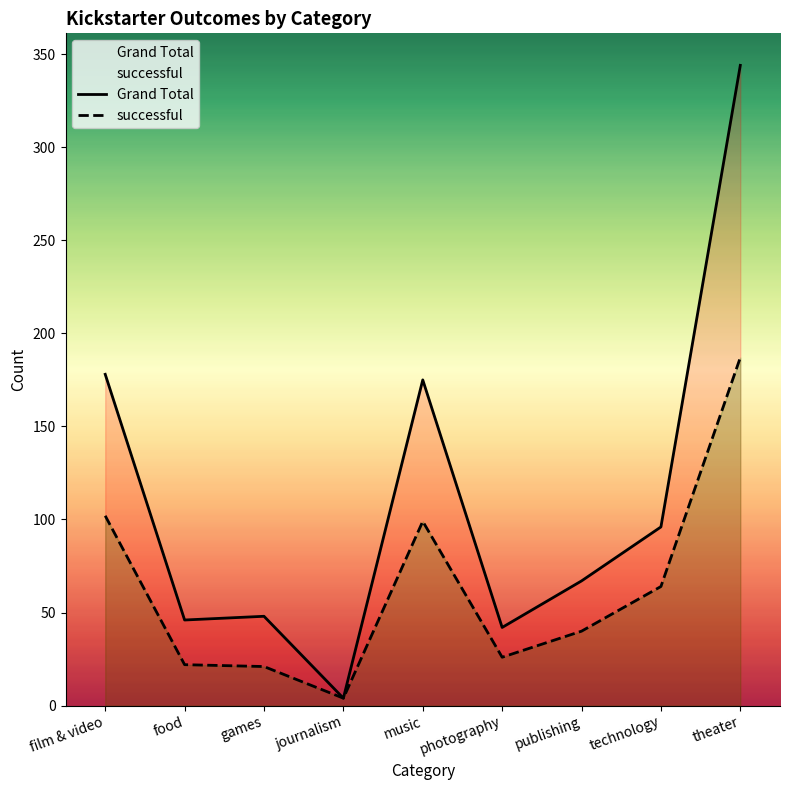

How many series are shown in this chart?

2